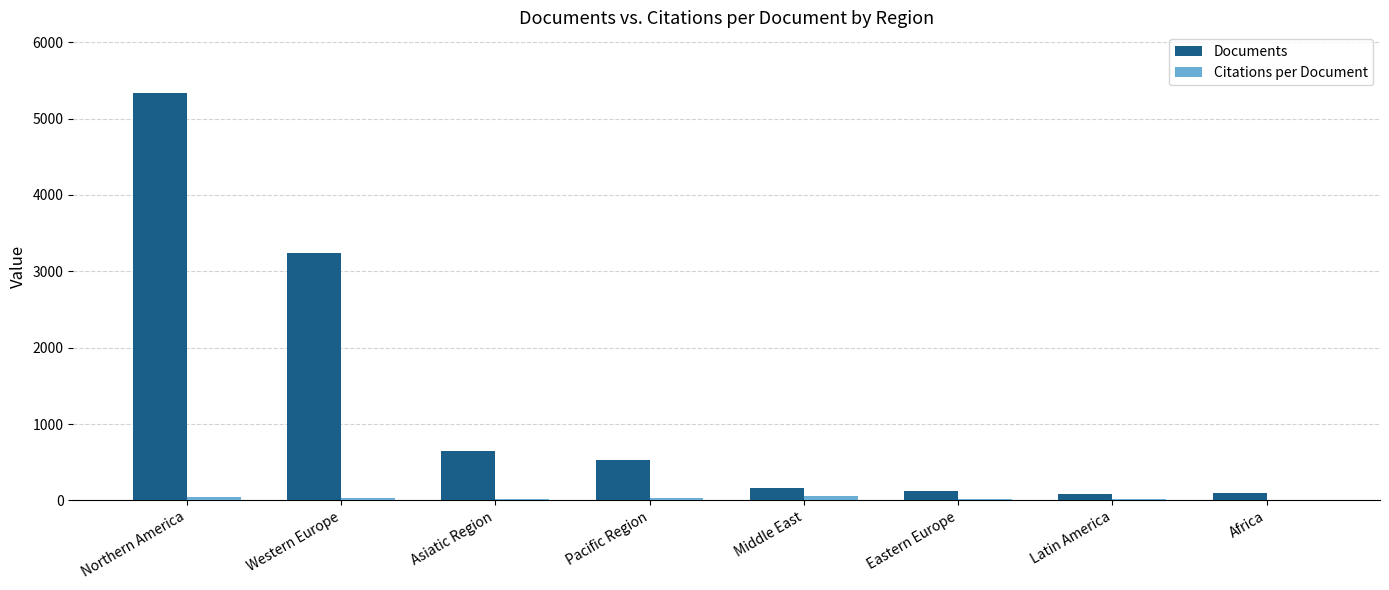

Are the bars horizontal?

No